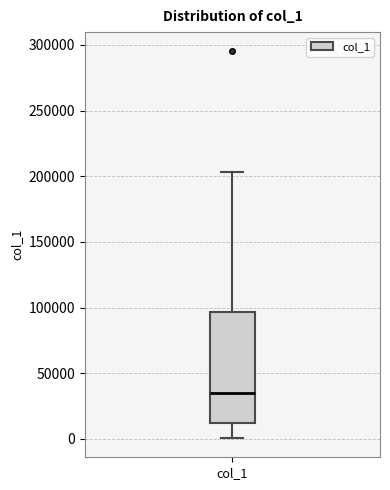

Where is the upper edge of the box for col_1 on the y-axis? The values are not printed on the chart, so give them approximately, as read against the axis.

95000